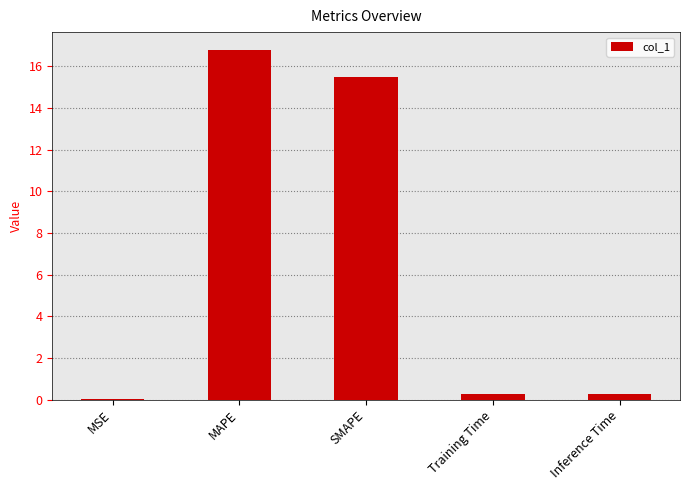

The value at SMAPE is 15.5. True or false?

True